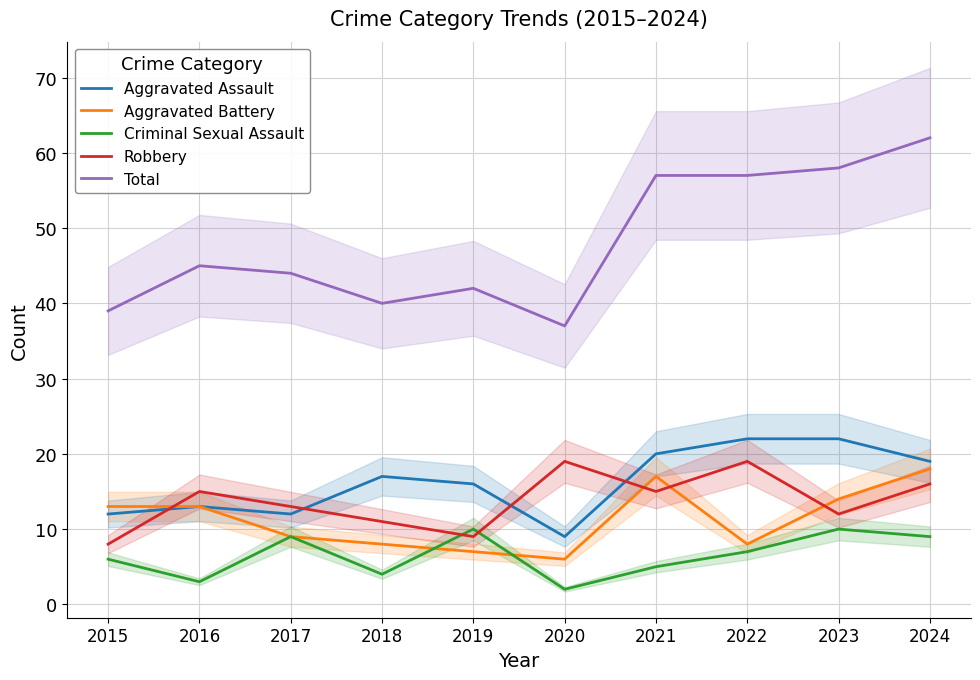

Reading left to right, transcribe all the data shown in this chart.

Aggravated Assault: 12	13	12	17	16	9	20	22	22	19
Aggravated Battery: 13	13	9	8	7	6	17	8	14	18
Criminal Sexual Assault: 6	3	9	4	10	2	5	7	10	9
Robbery: 8	15	13	11	9	19	15	19	12	16
Total: 39	45	44	40	42	37	57	57	58	62